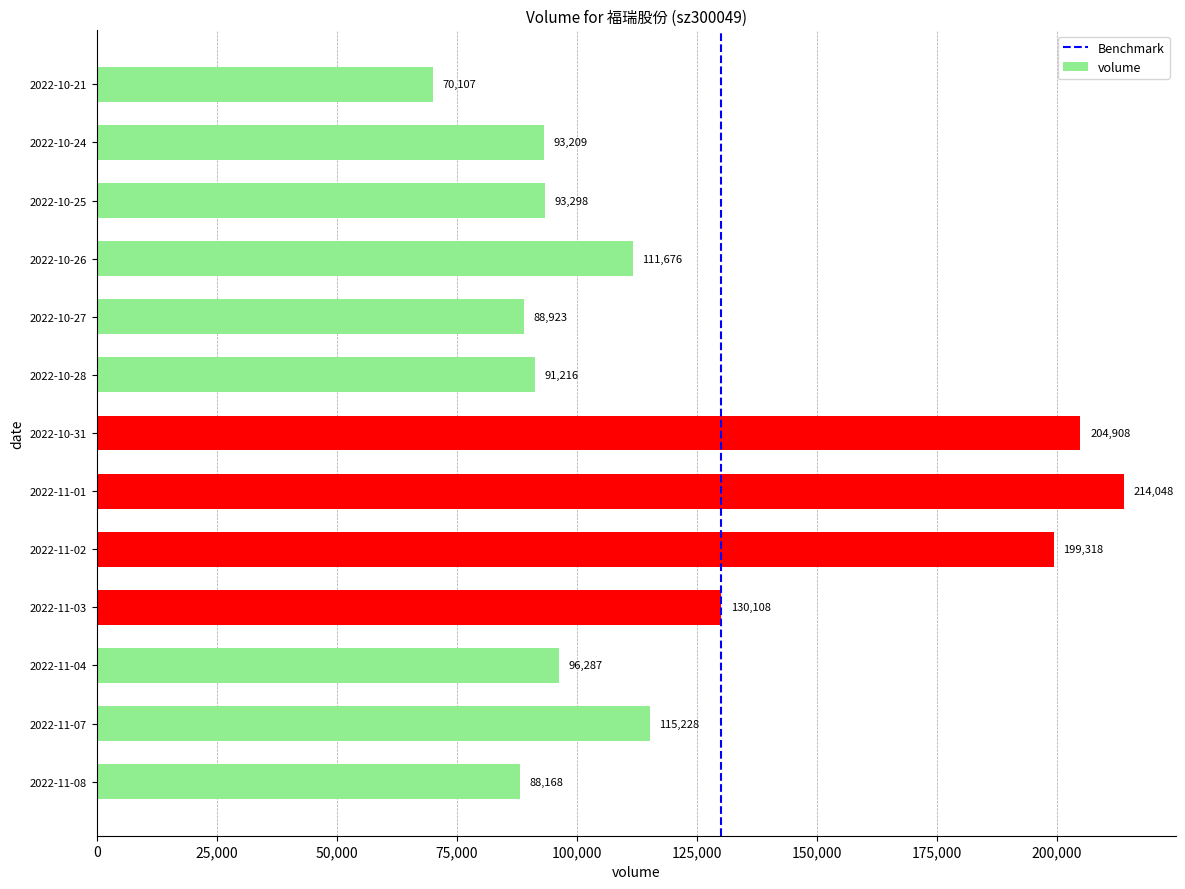

What is the difference between the maximum and second lowest values?

125880